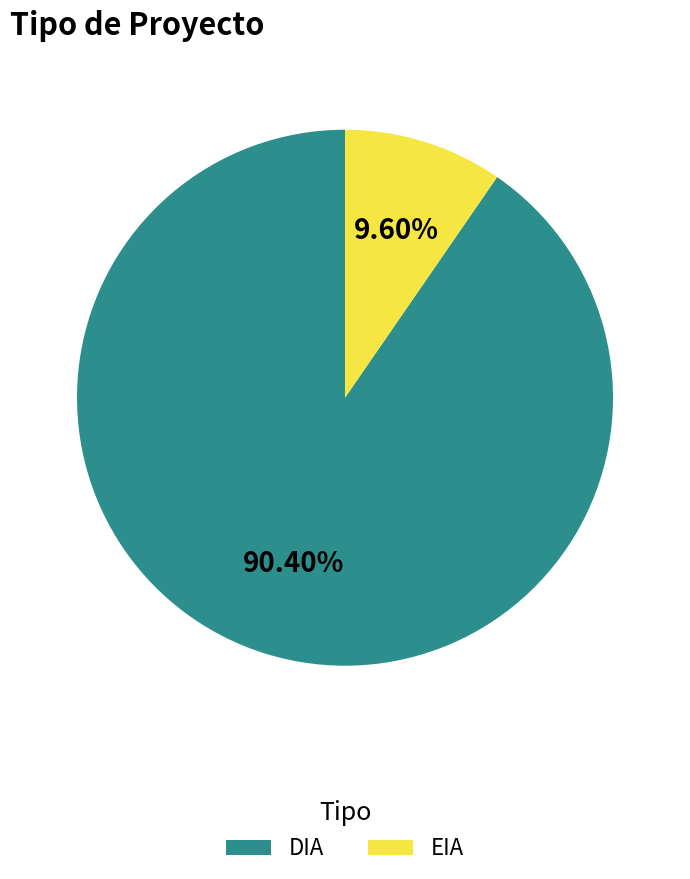

To the nearest percent, what portion does EIA represent?

10%